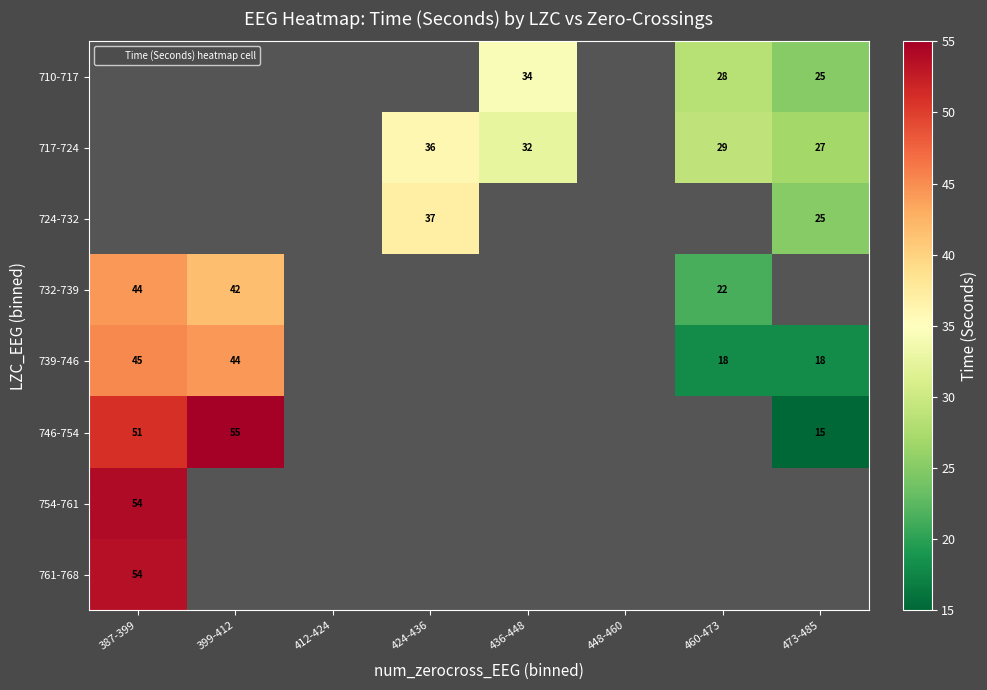

The value of 732-739 at 387-399 is 20.4. True or false?

False